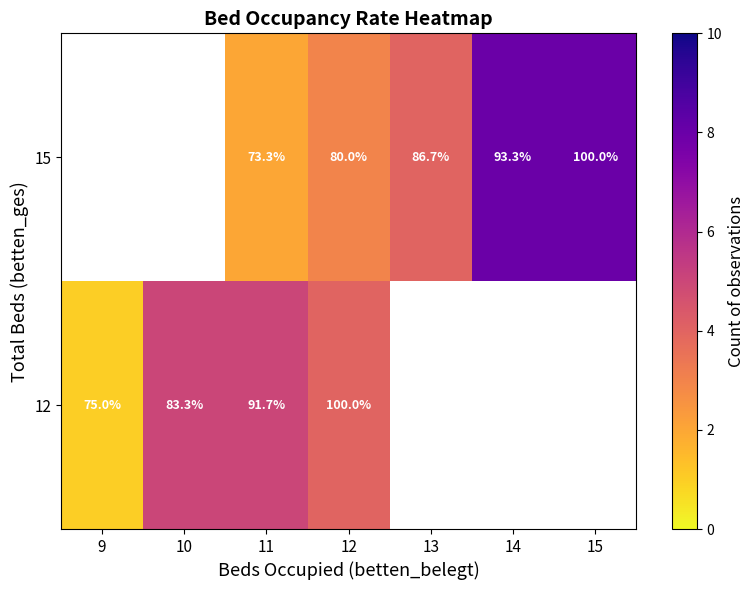

What is the sum of the 12 values at 10 and 9?

158.3